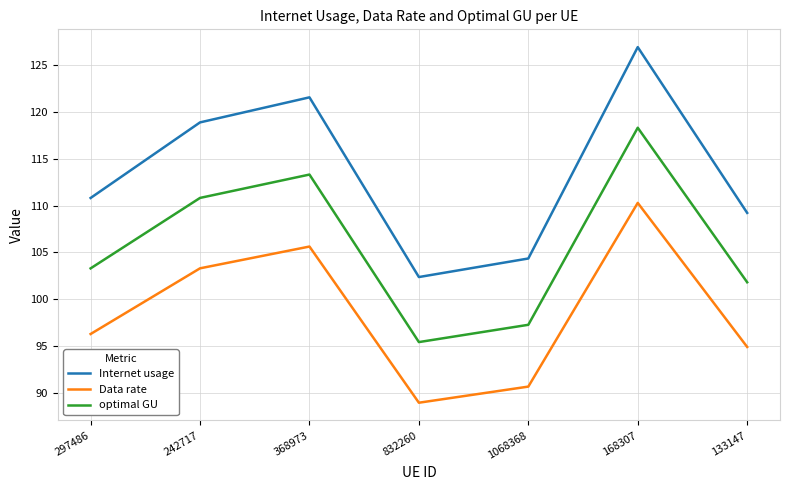

True or false: optimal GU and Internet usage intersect in this chart.

False